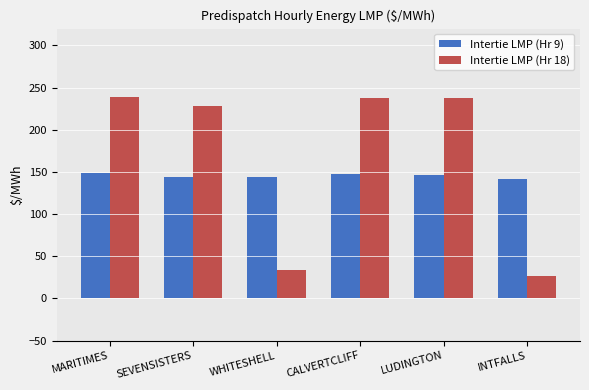

Which series has the largest range (max minus min)?

Intertie LMP (Hr 18)